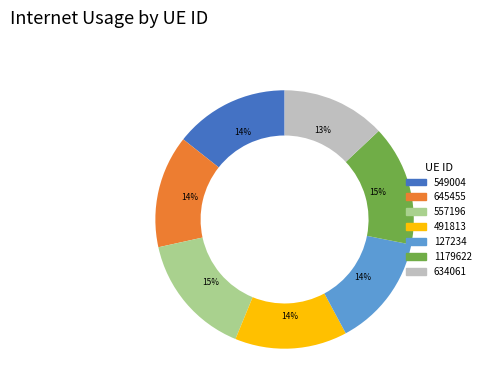

What percentage is the 645455 slice, to the nearest percent?

14%